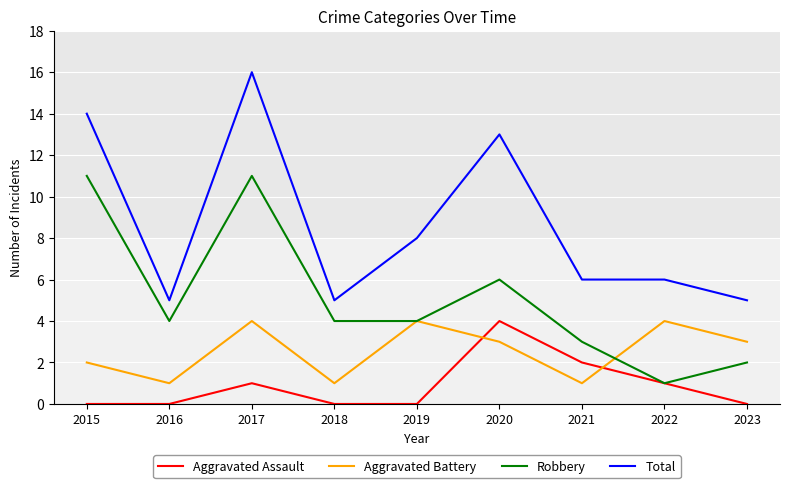

What is the average value of the Robbery series?

5